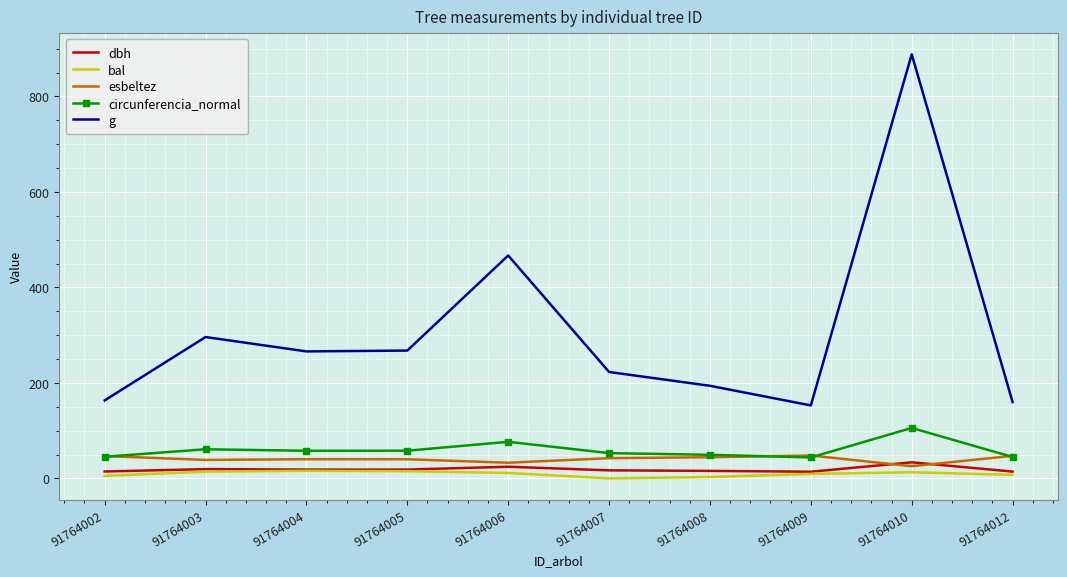

Which series has the widest spread of values?

g